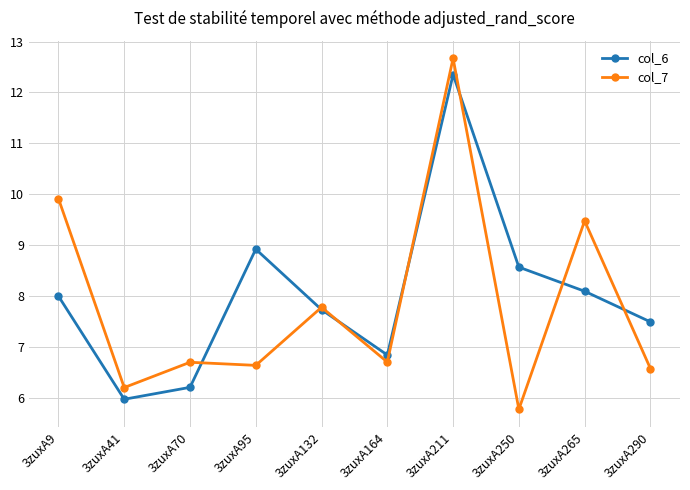

What is the difference between the maximum and second lowest values in the col_6 series?

6.1